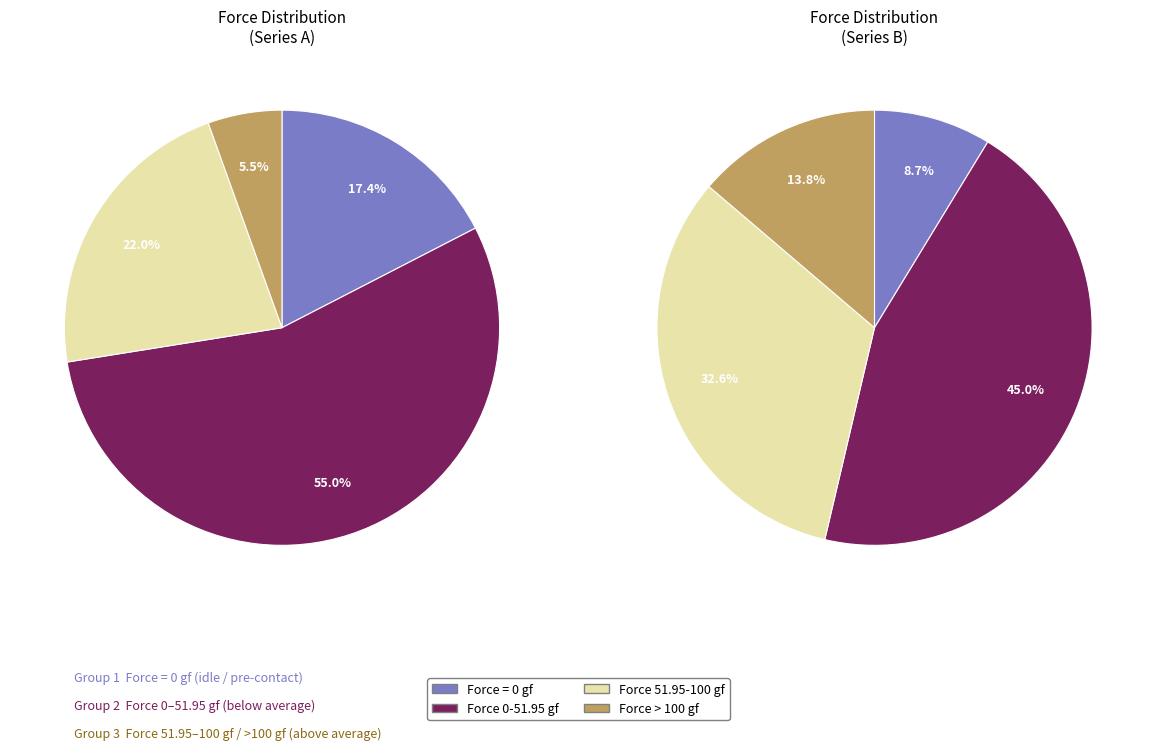

Does any single category account for the majority?

No